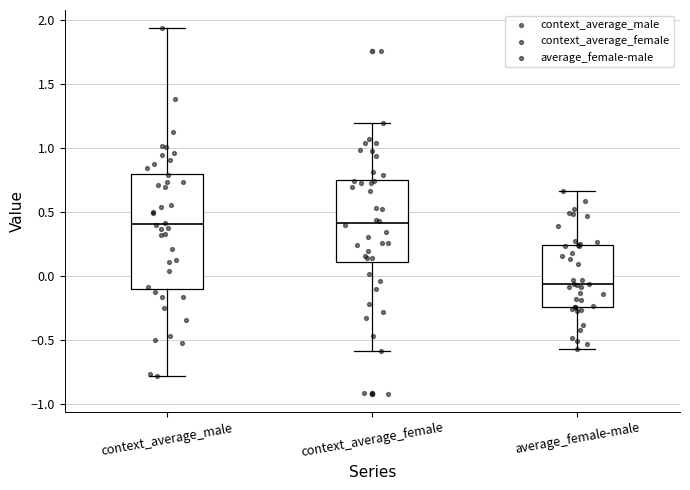

Where is the upper edge of the box for context_average_male on the y-axis? The values are not printed on the chart, so give them approximately, as read against the axis.

0.80